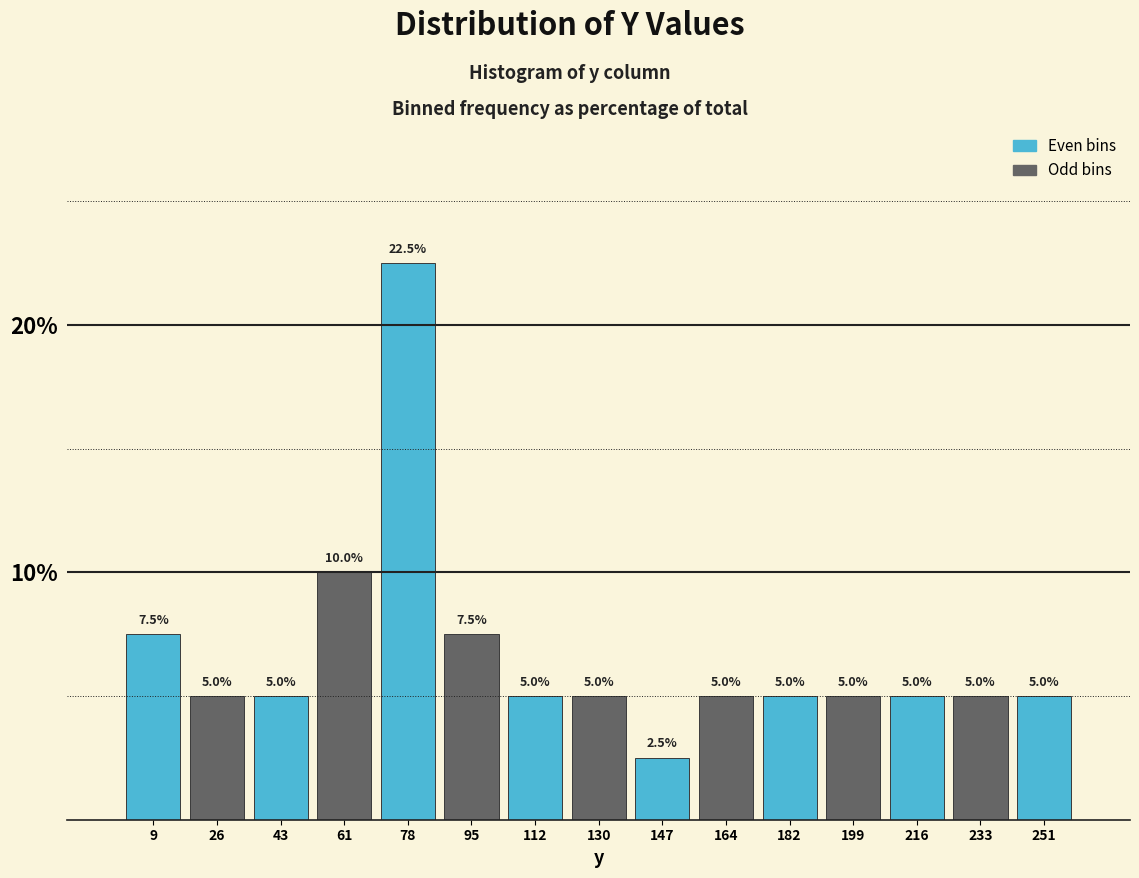

Reading left to right, list every bar in this chart as the range it spans on the x-axis followed by its height. The bar edges are not printed on the chart, so give them approximately, as read against the axis.

0 to 18: 7.5
18 to 34: 5.0
34 to 52: 5.0
52 to 70: 10.0
70 to 86: 22.5
86 to 104: 7.5
104 to 122: 5.0
122 to 138: 5.0
138 to 156: 2.5
156 to 172: 5.0
172 to 190: 5.0
190 to 208: 5.0
208 to 224: 5.0
224 to 242: 5.0
242 to 260: 5.0